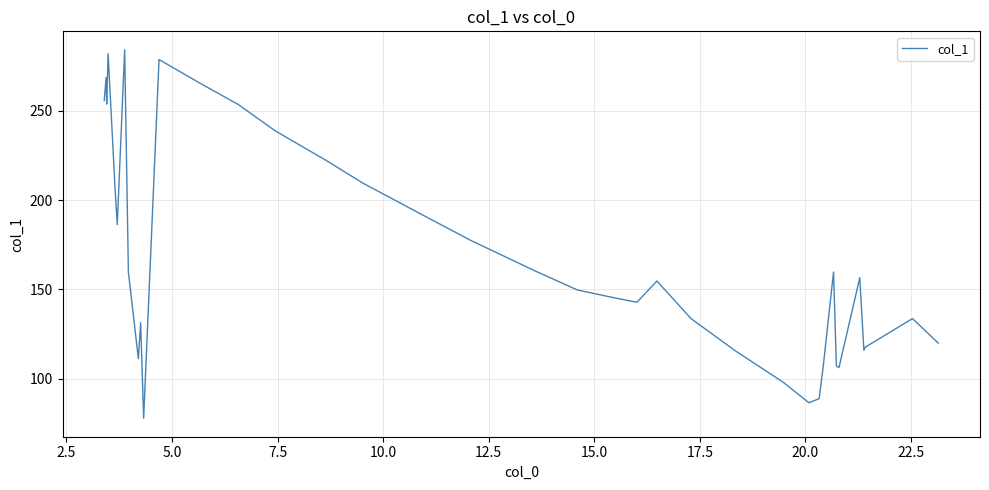

What is the difference between the maximum and minimum values?

206.4